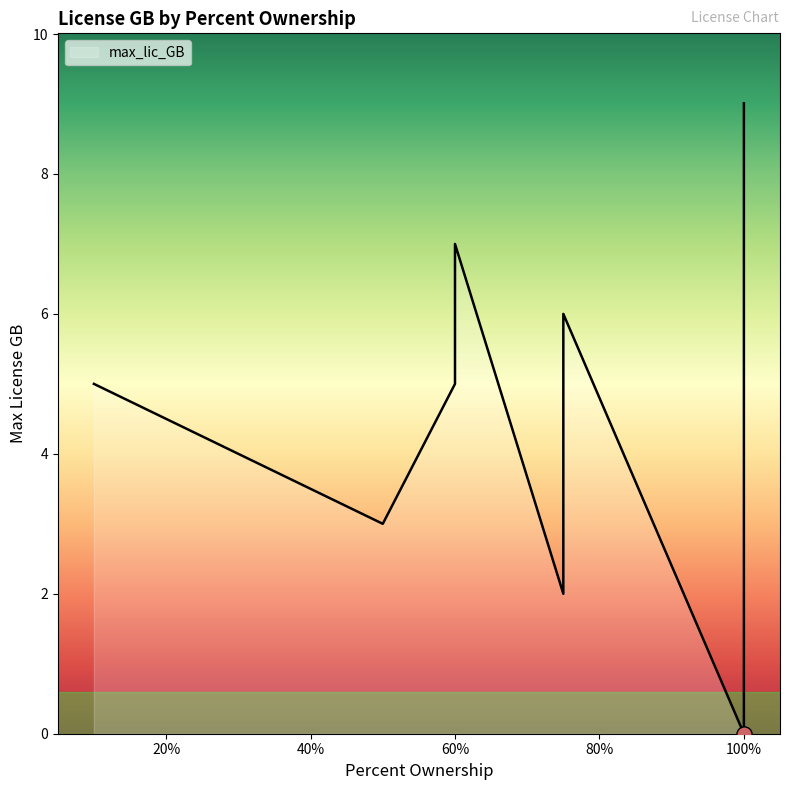

Between 17 and 2, which is larger?

17